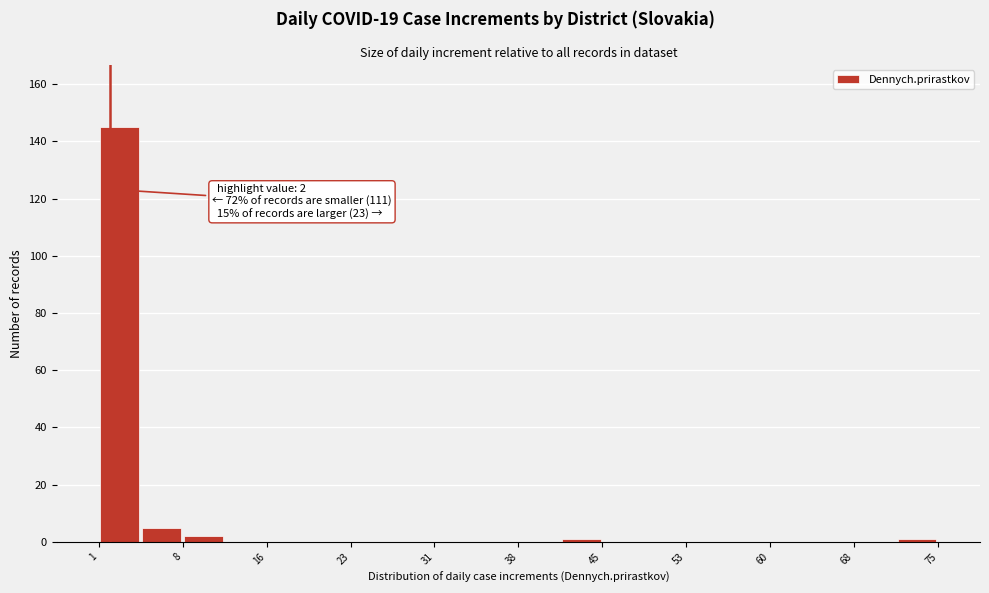

Read against the x-axis, roughly where is the centre of the tallest bar?

3